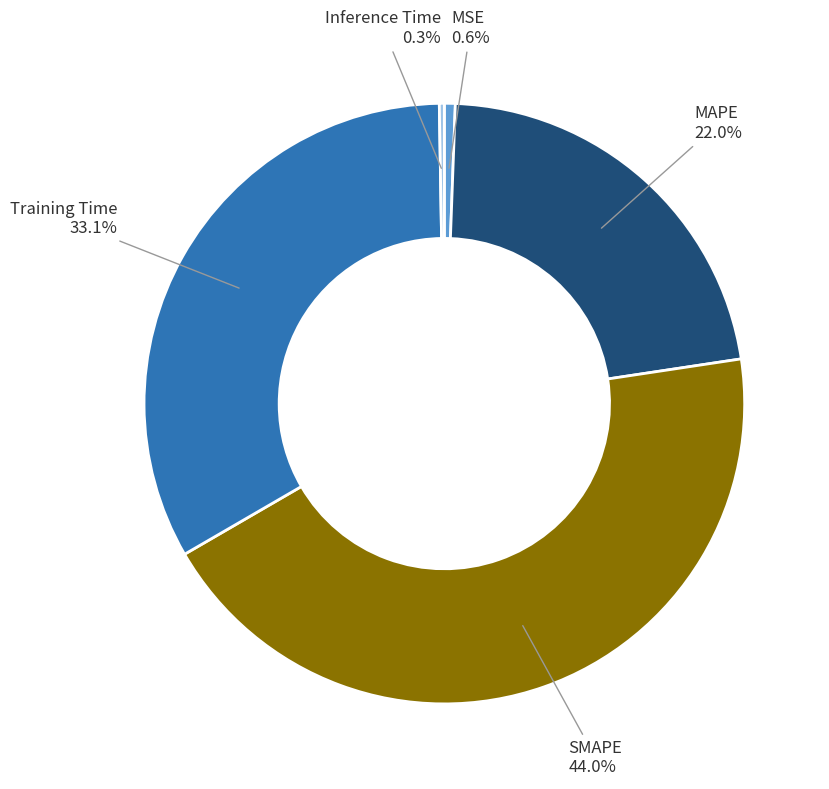

Is there any slice that represents more than half of the pie?

No